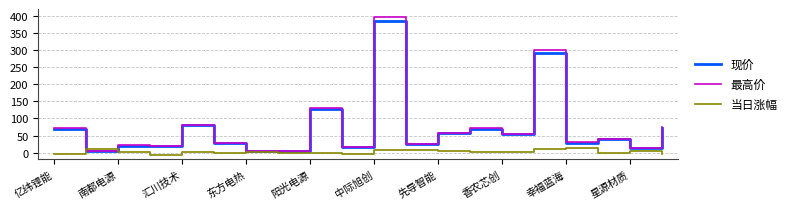

Which series has the largest range (max minus min)?

最高价